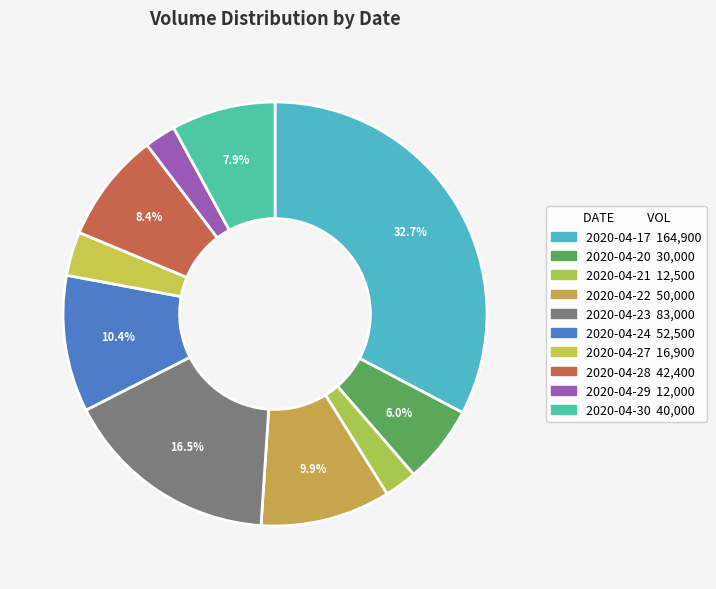

How many segments does this pie chart have?

10